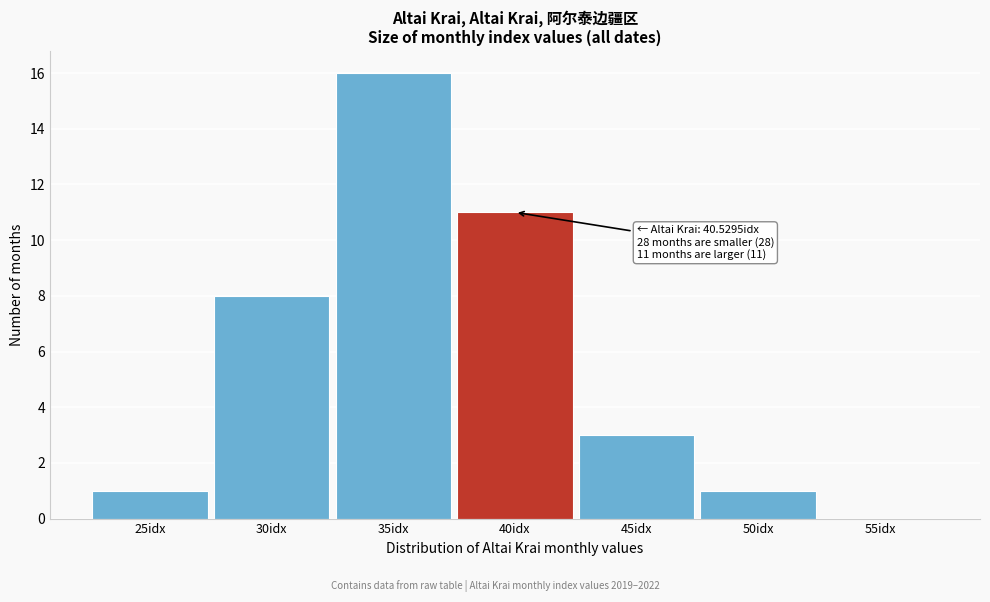

Reading left to right, what are all the values shown in this chart?

25idx=1	30idx=8	35idx=16	40idx=11	45idx=3	50idx=1	55idx=0